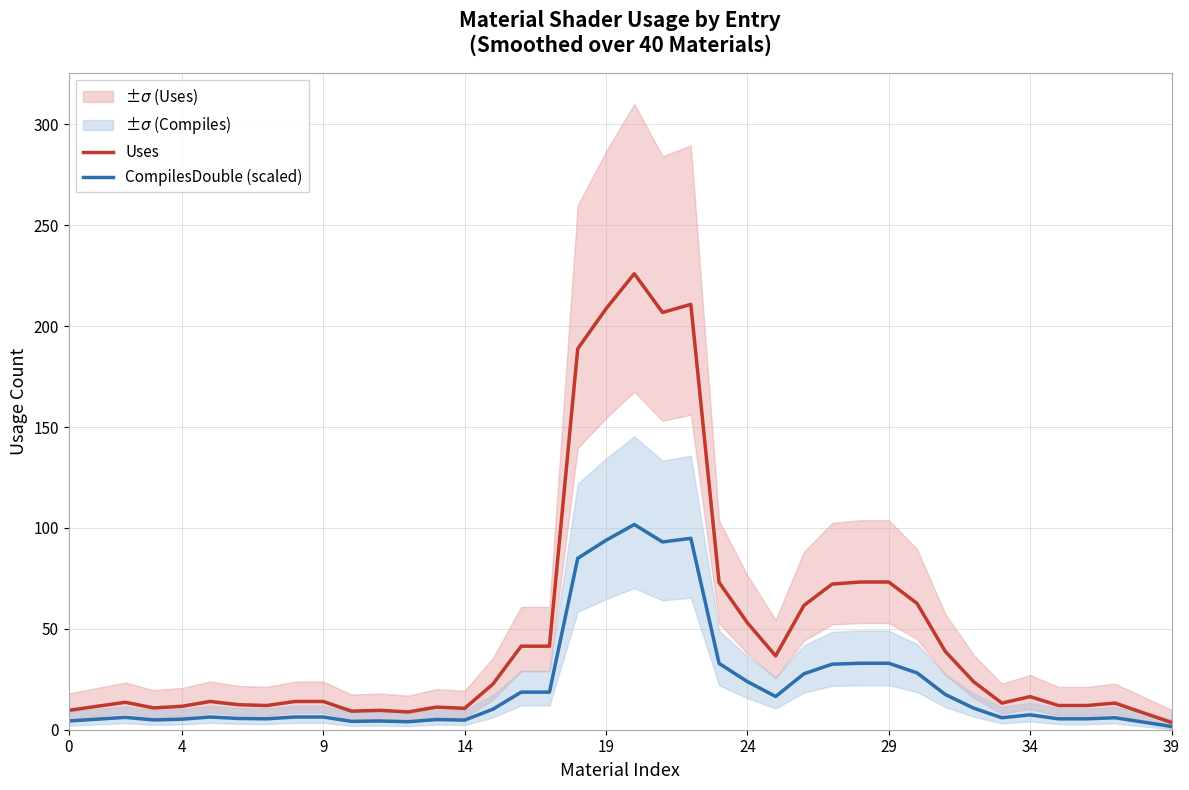

What is the average value of the CompilesDouble (scaled) series?

22.1